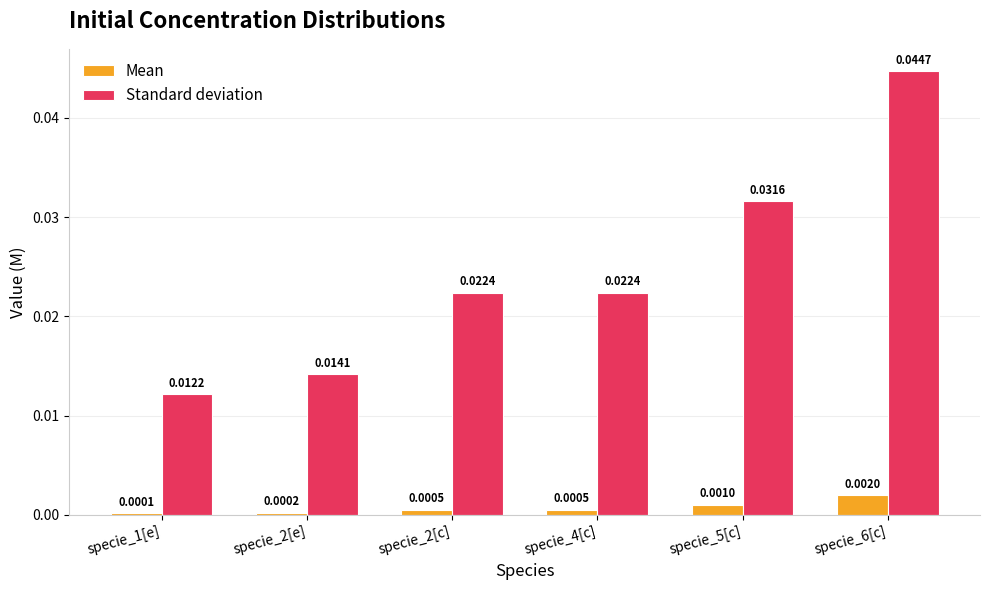

Which series has the largest total across all categories?

Standard deviation